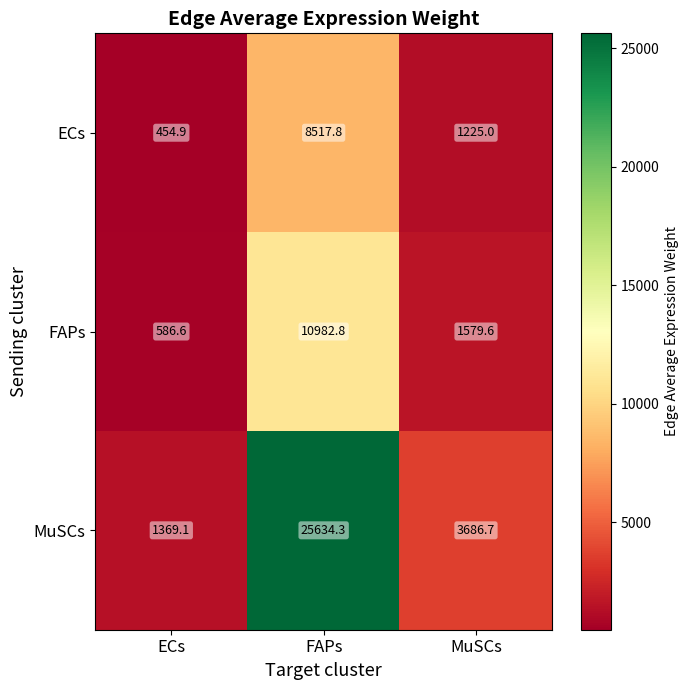

At which category is the sum across all series the highest?

FAPs